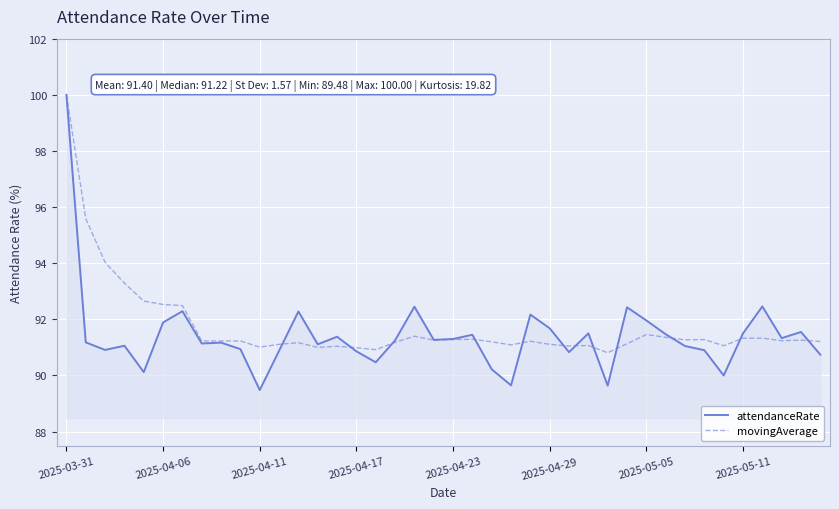

What is the highest value of the movingAverage series?

100.0